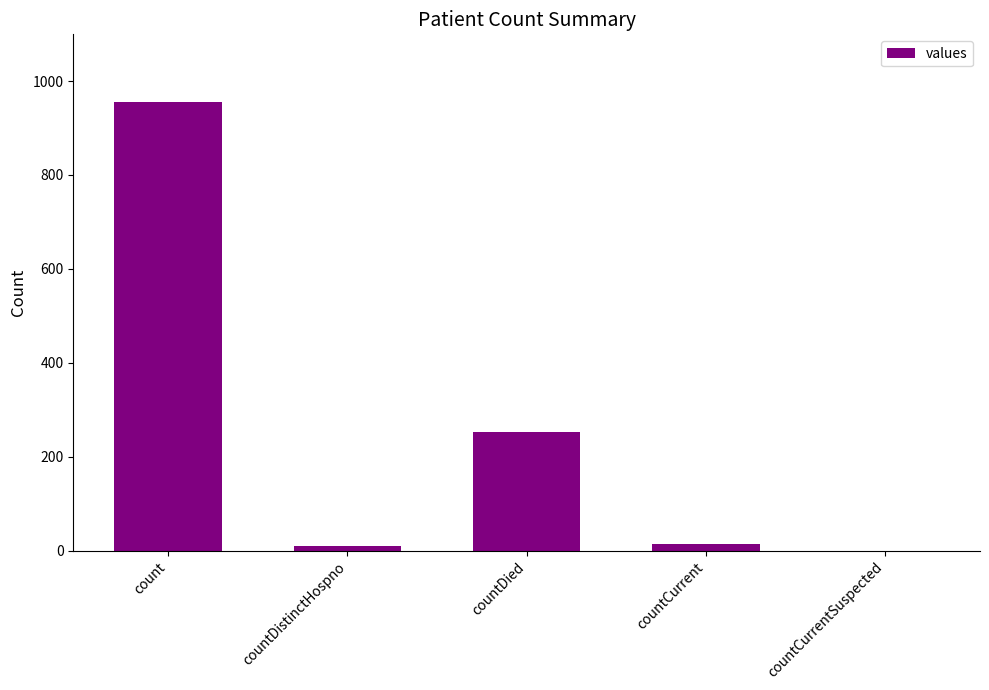

Where is the data nearest to the value 478?

countDied